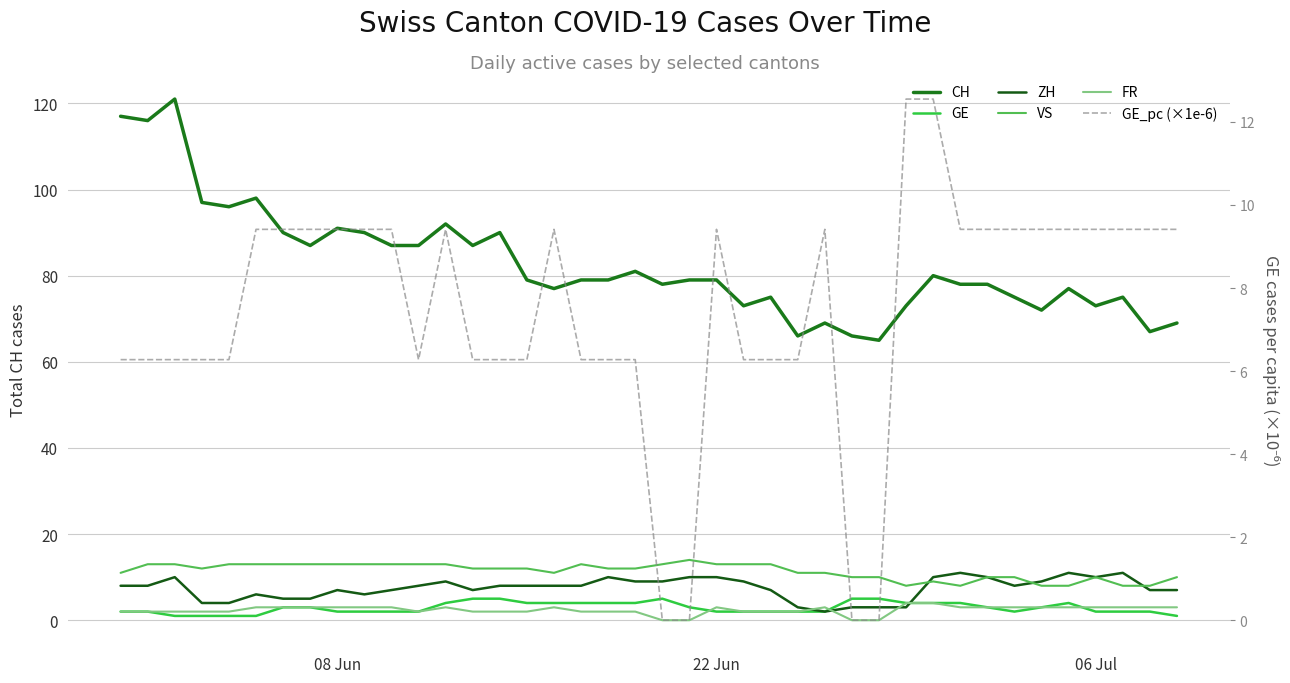

Does the chart display data point markers on the line(s)?

No